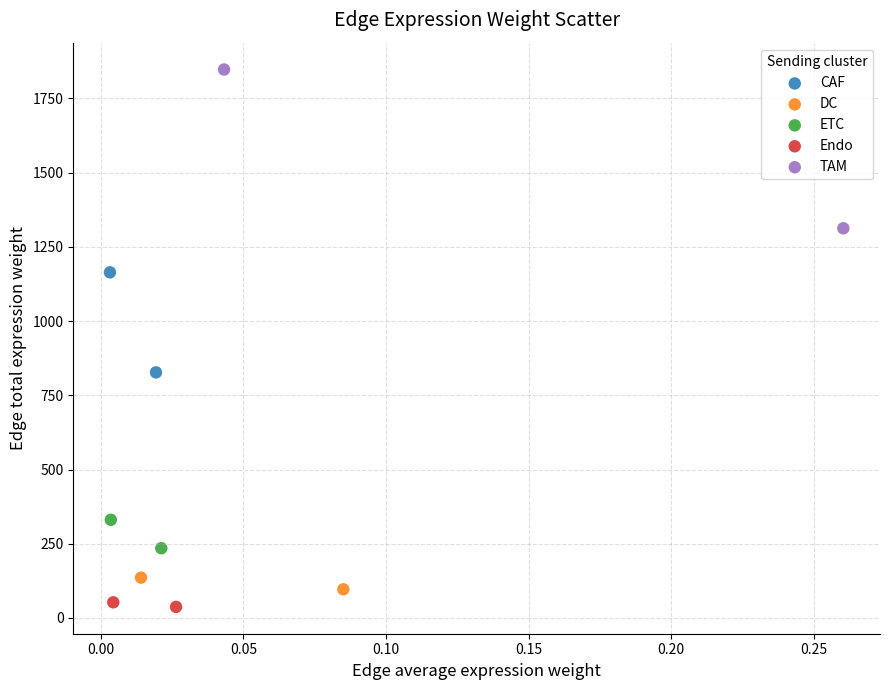

What are all the series names shown in the legend?

CAF, DC, ETC, Endo, TAM